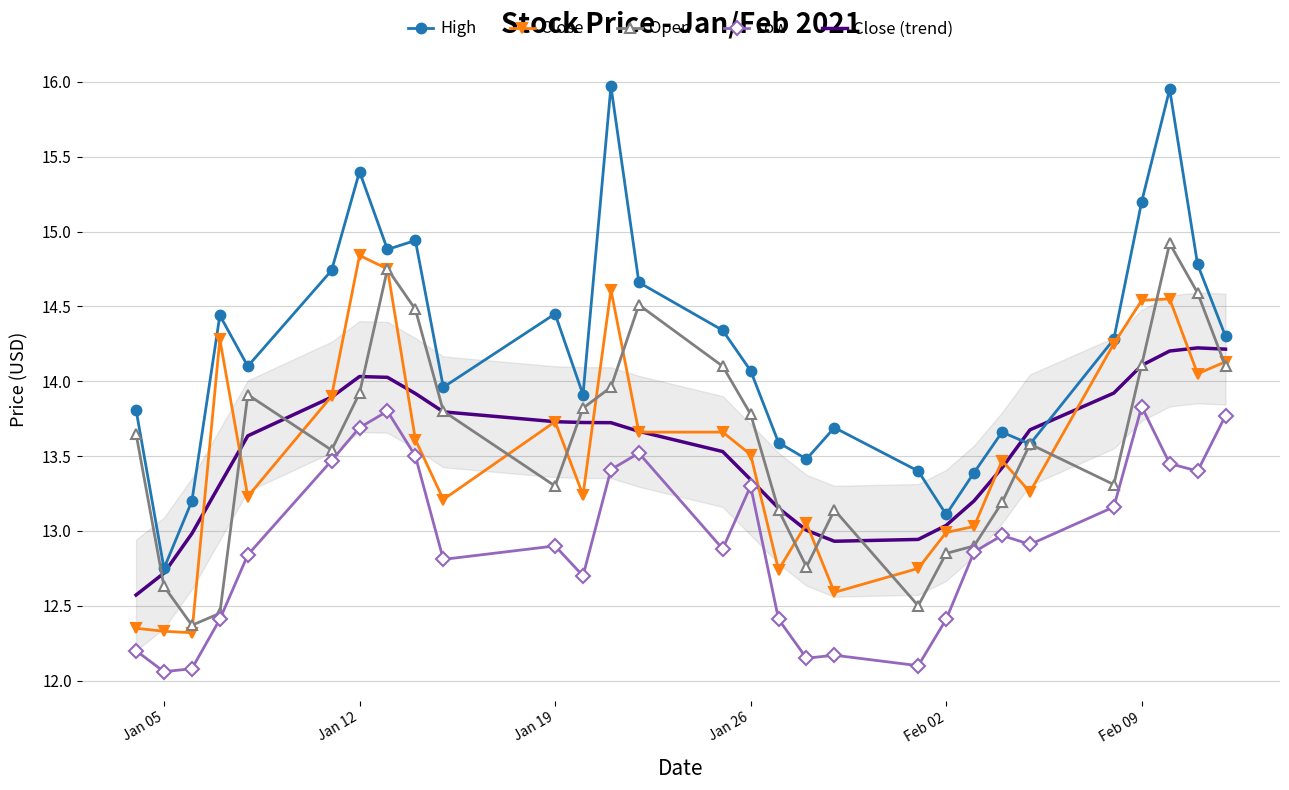

What is the average value of the Open series?

13.6